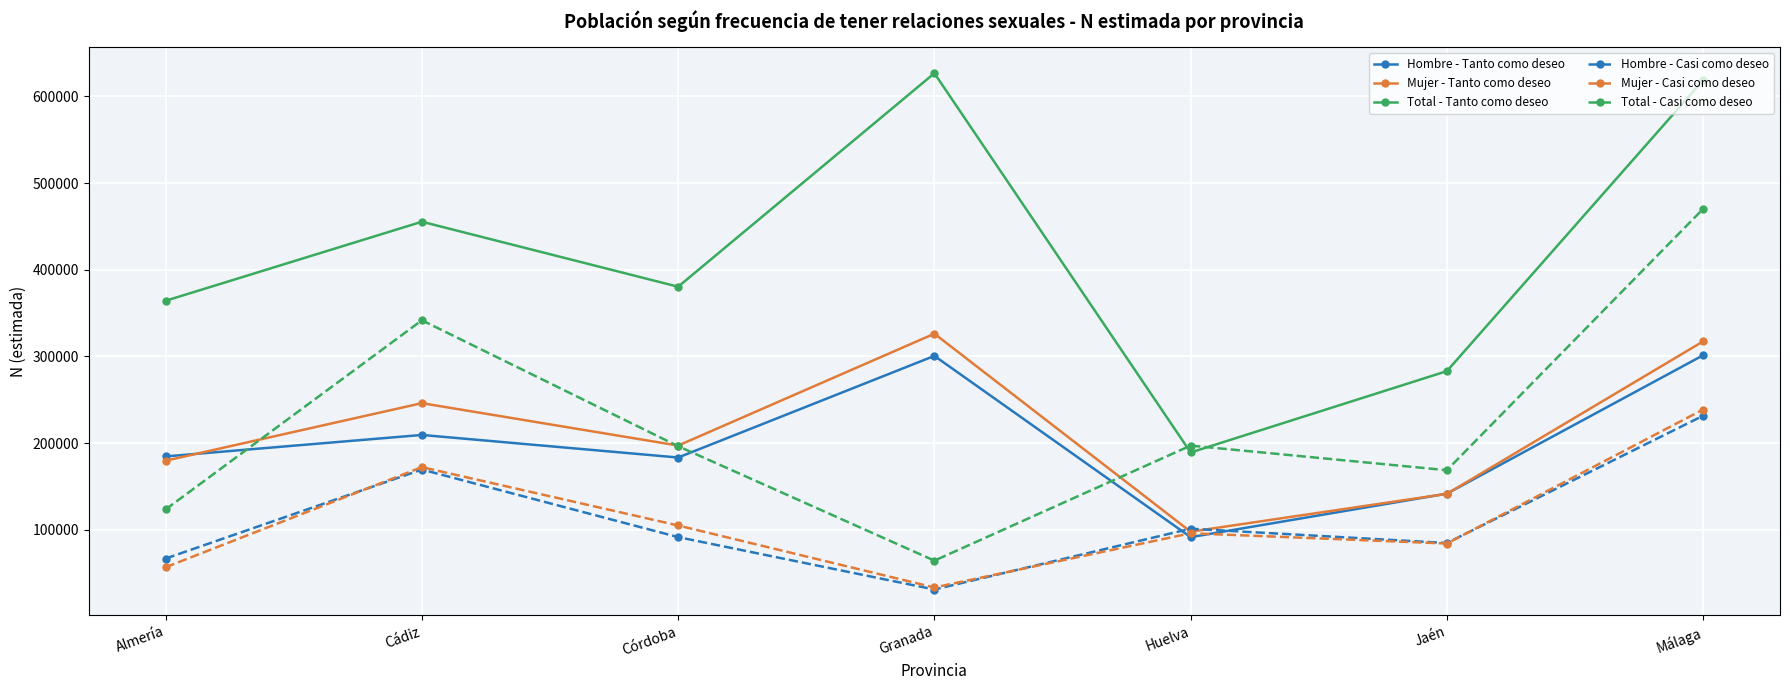

What is the minimum value for Total - Casi como deseo?

64308